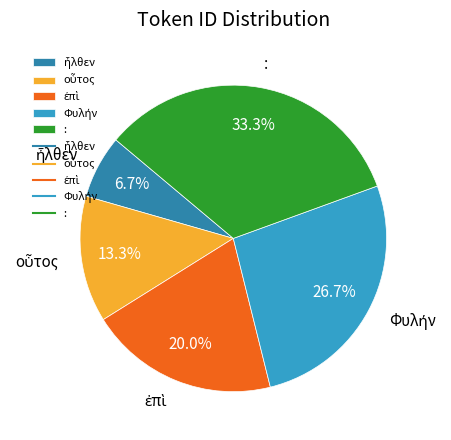

What is the largest slice in the pie chart?

: